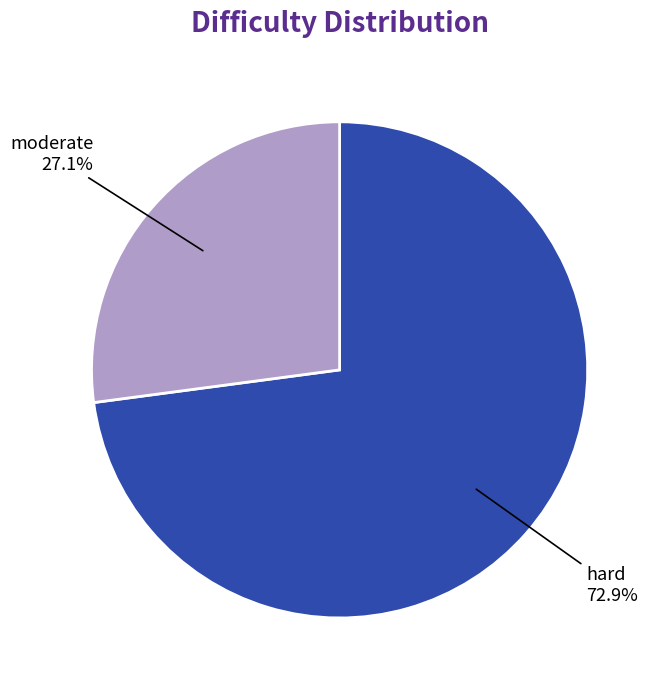

What is the majority slice?

hard